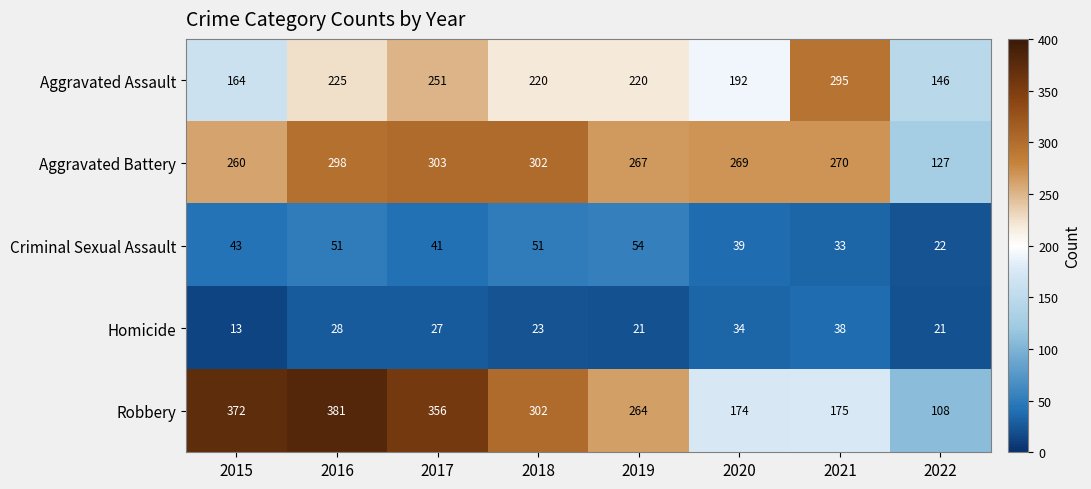

At which label does Robbery first exceed 302?

2015